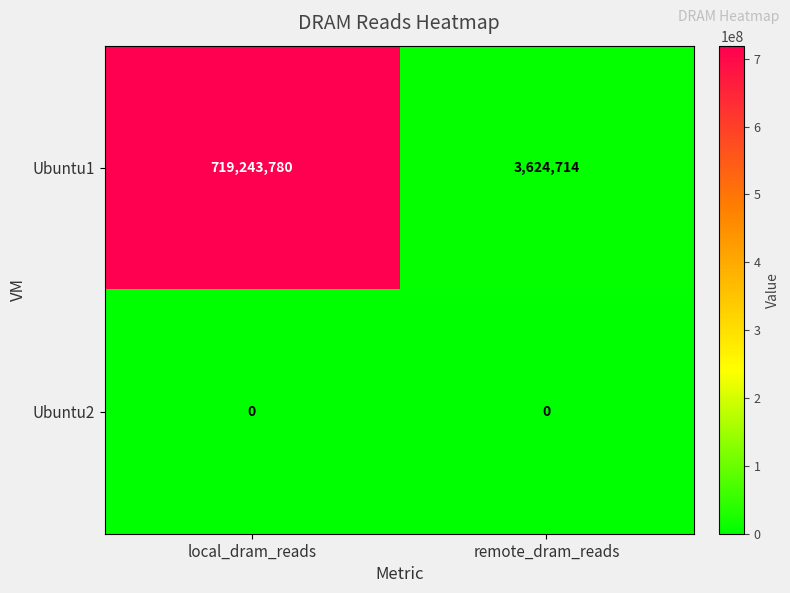

What is the greatest value displayed?

719243780